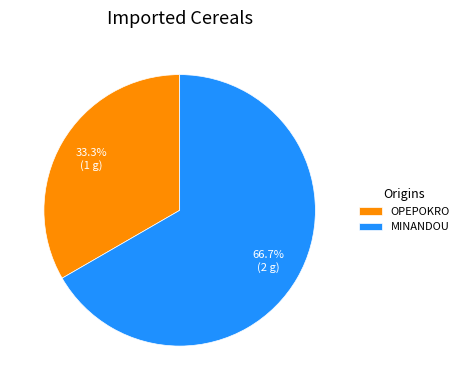

To the nearest percent, what portion does MINANDOU represent?

67%